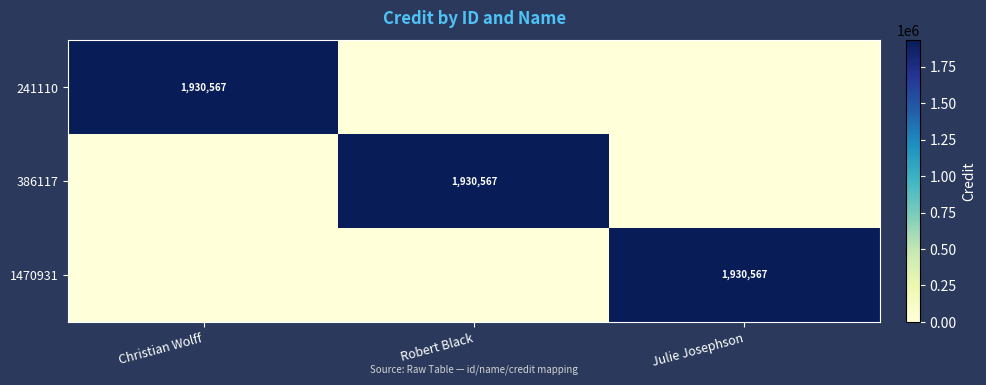

The 386117 series shows 1930567 at Robert Black. True or false?

True